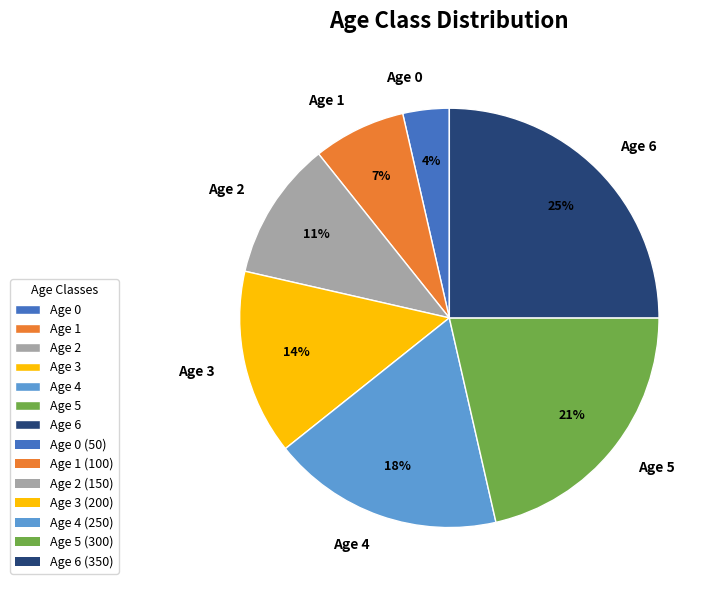

To the nearest percent, what portion does Age 2 represent?

11%